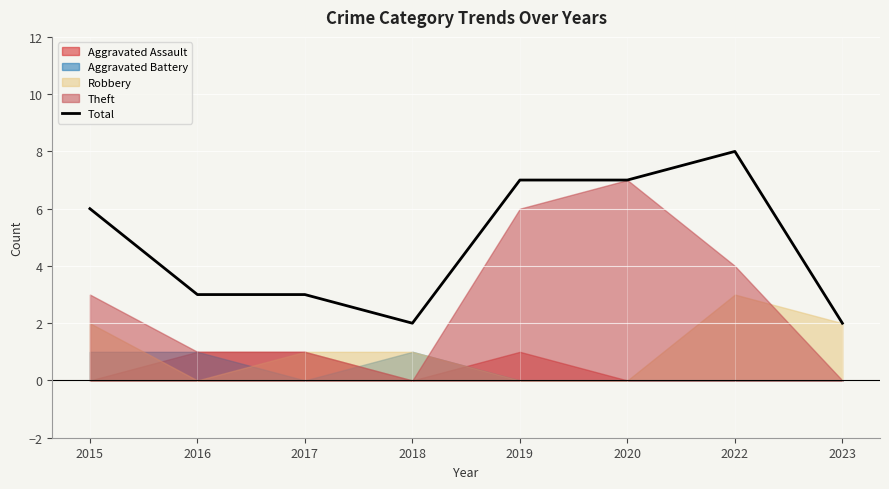

What is the change in value from 2015 to 2018?

-4